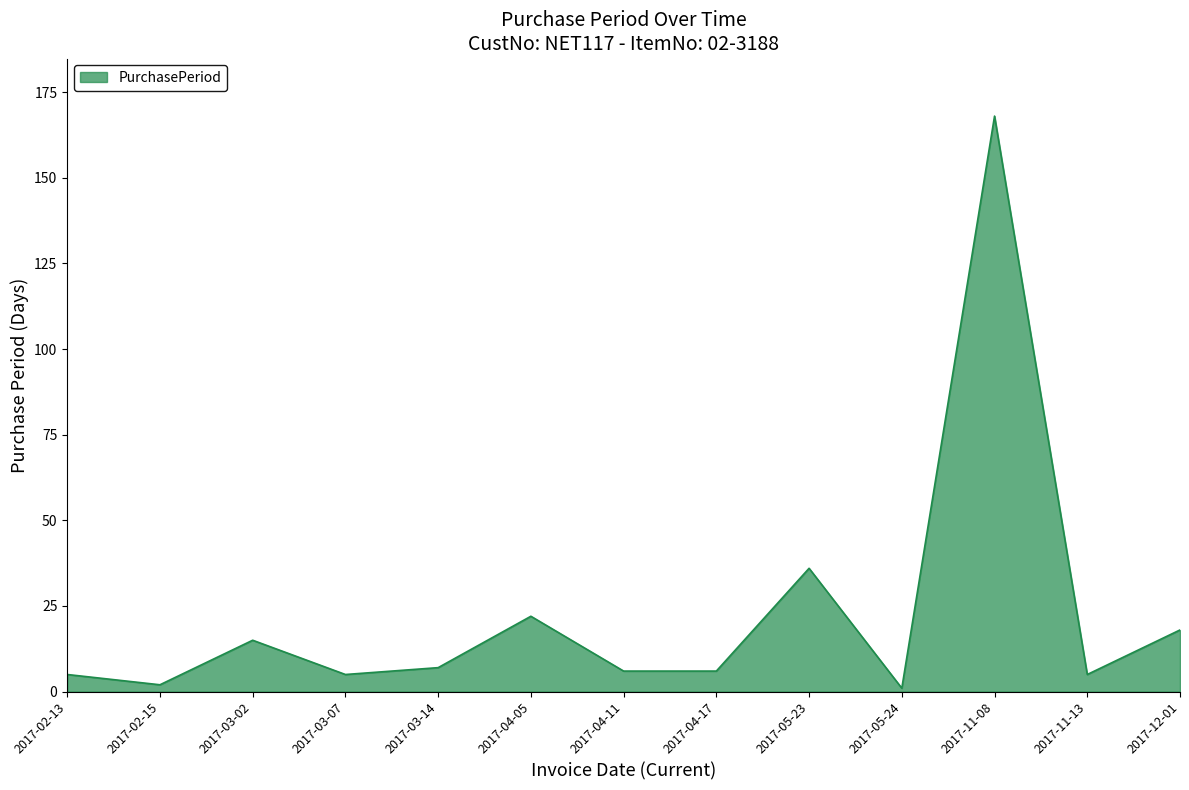

What is the maximum value shown in the chart?

168